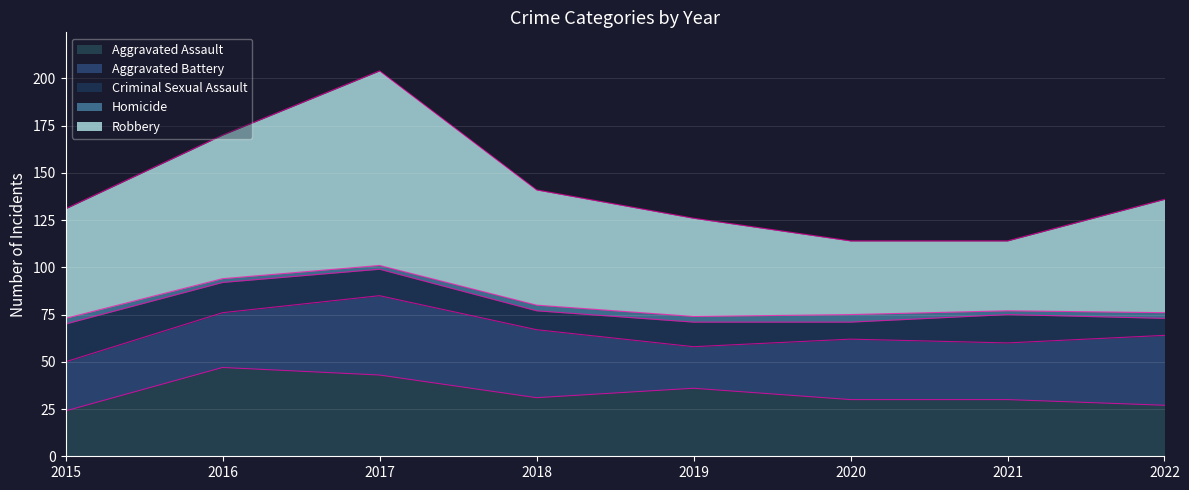

Rank the series at 2022 from lowest to highest value.

Homicide, Criminal Sexual Assault, Aggravated Assault, Aggravated Battery, Robbery